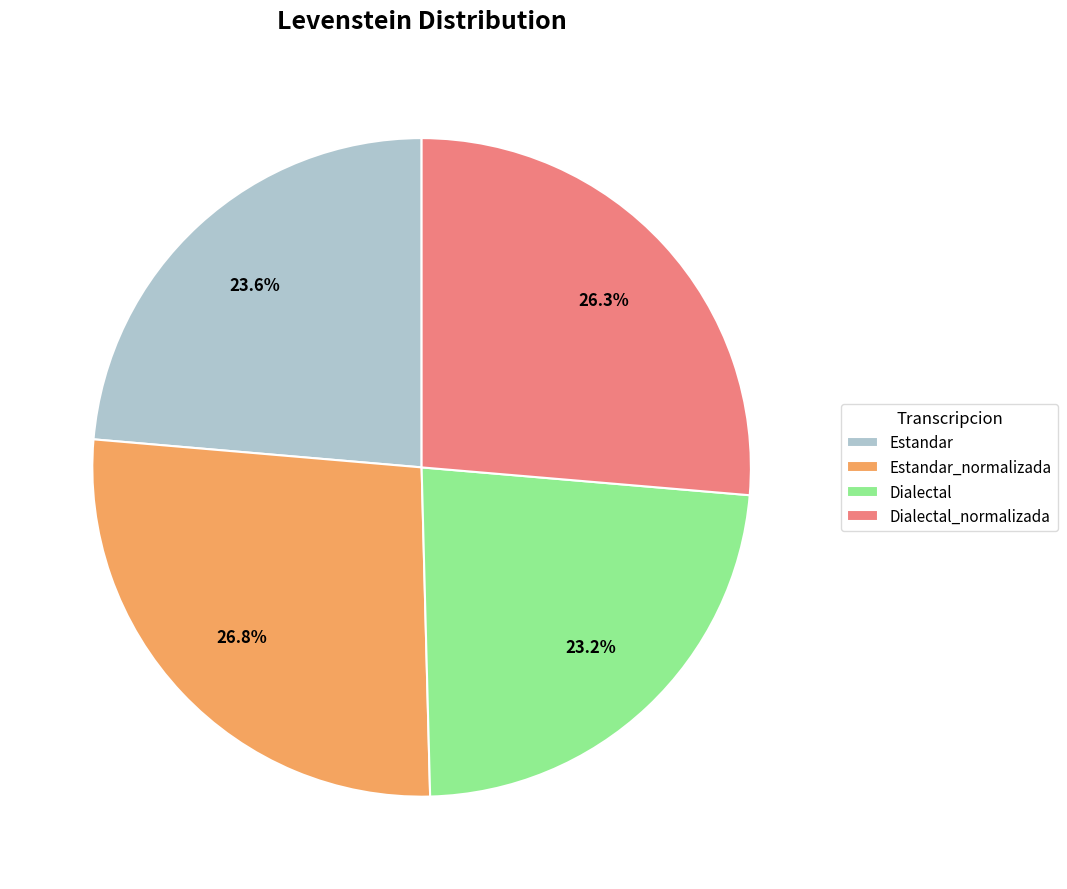

What percentage is the Dialectal slice, to the nearest percent?

23%